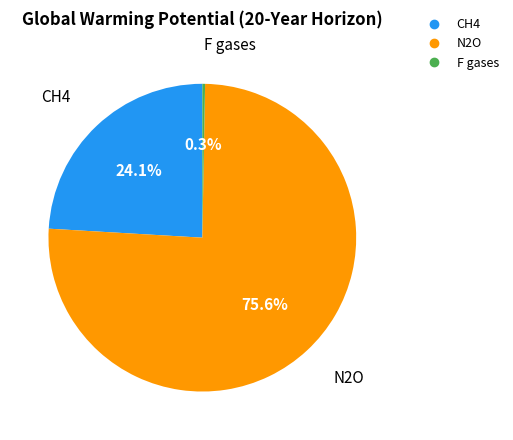

Rank the categories by value from highest to lowest.

N2O, CH4, F gases